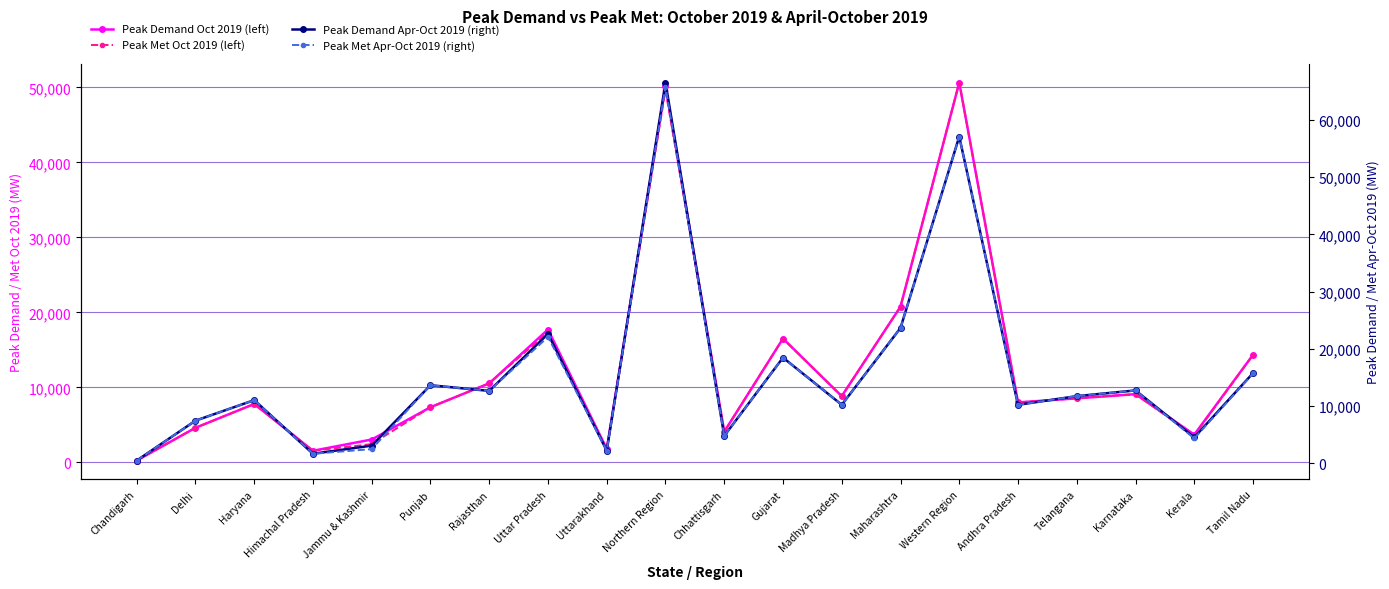

How many data points in Peak Demand Apr-Oct 2019 (right) are above 11703?

9